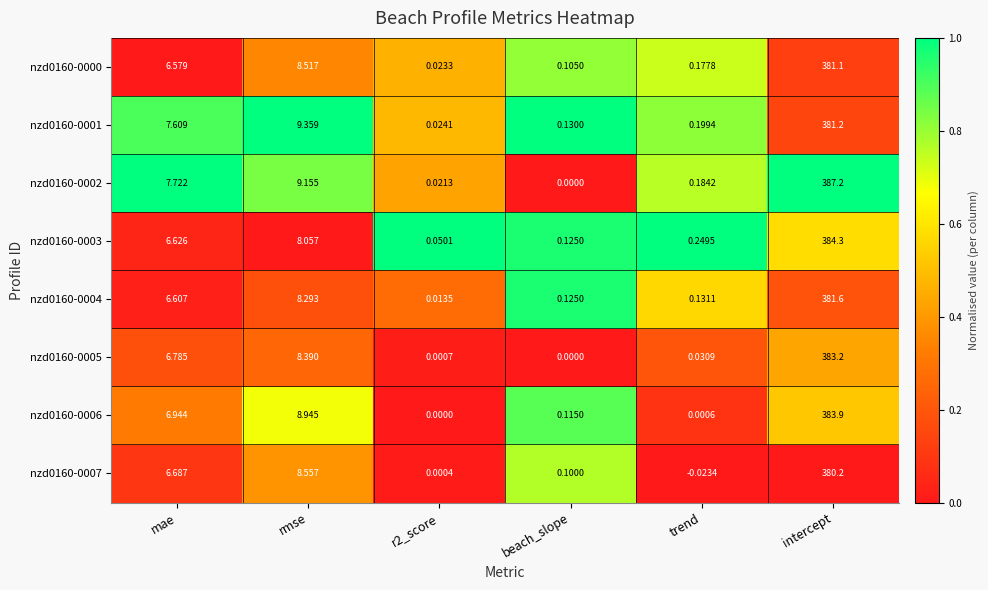

Is the value of nzd0160-0000 at mae greater than the value of nzd0160-0001 at r2_score?

Yes